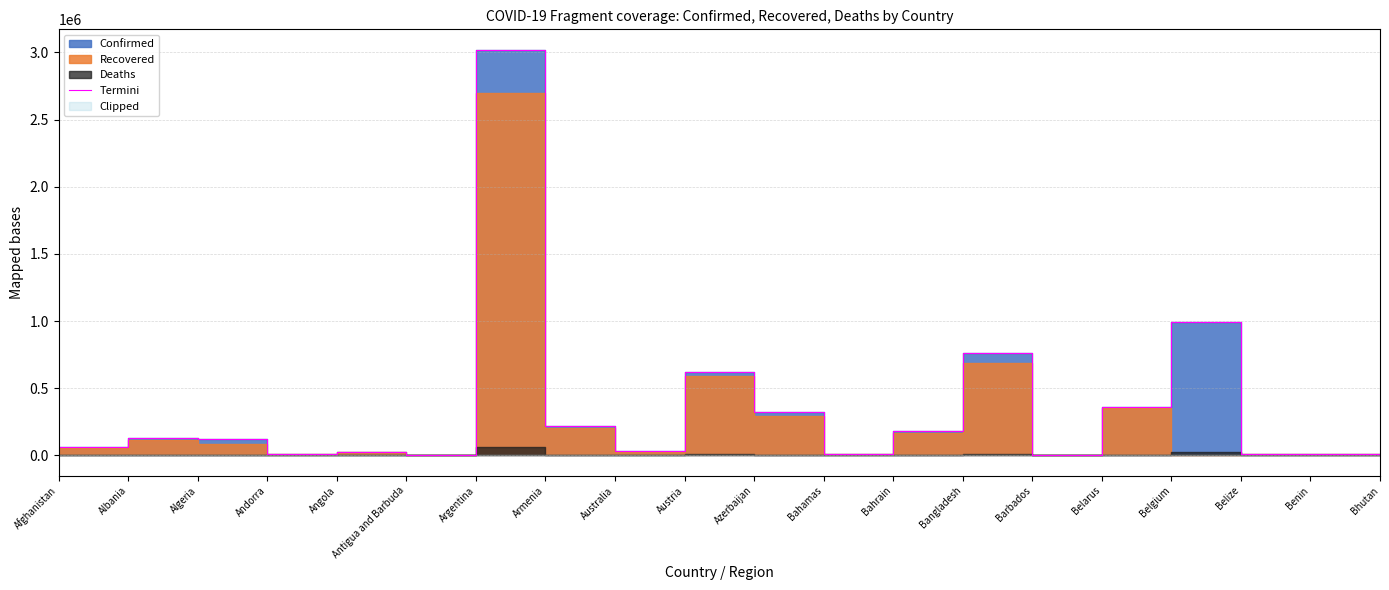

Which category has the highest value across all series?

Argentina